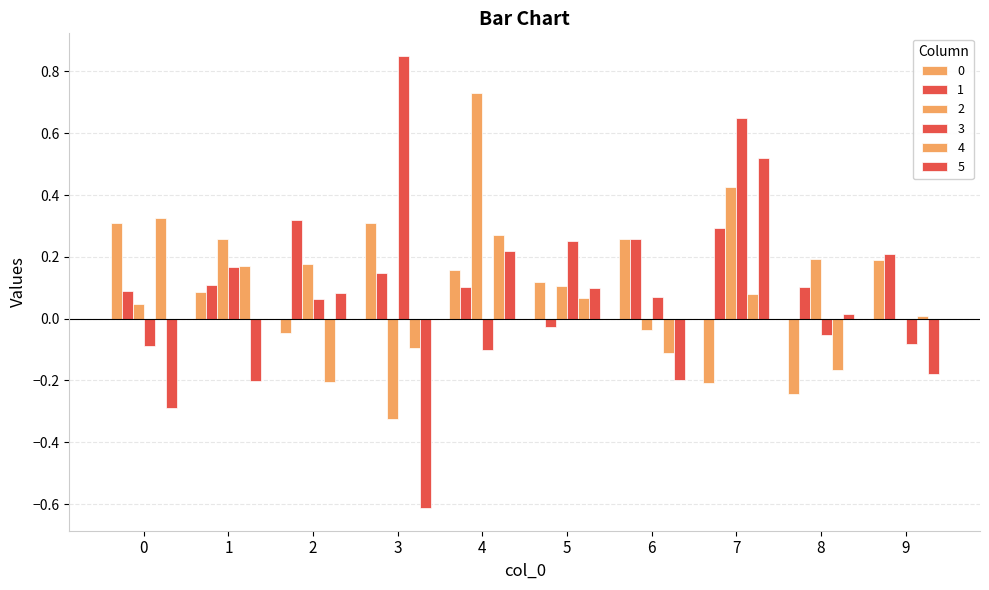

At which category does the chart reach its peak across all series?

3